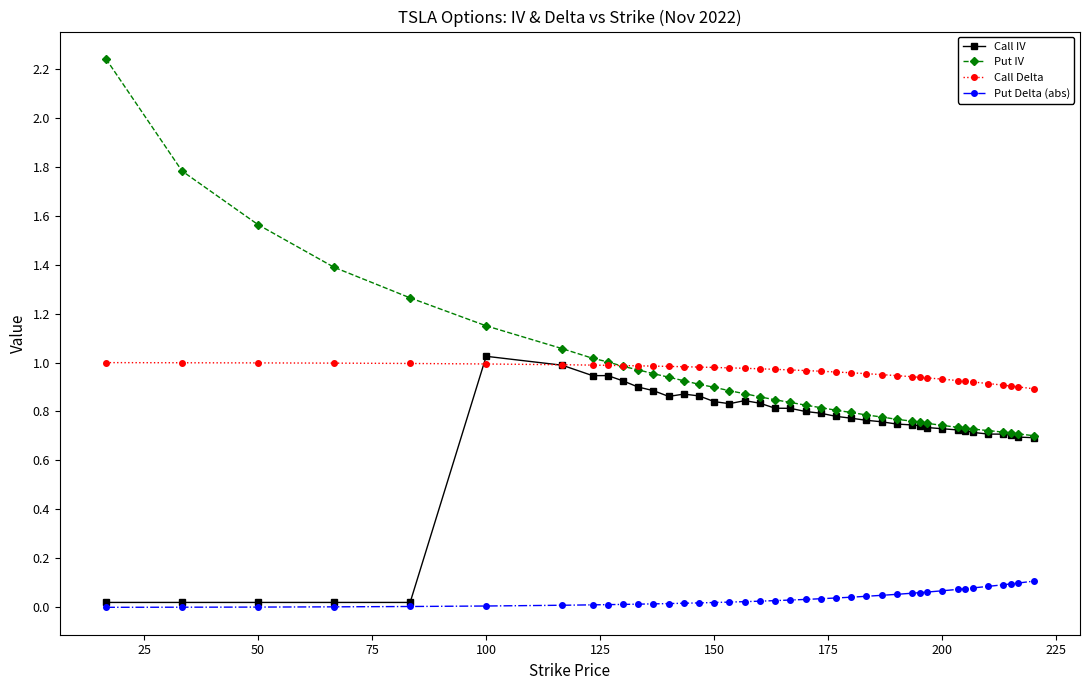

How many categories are shown in the chart?

40